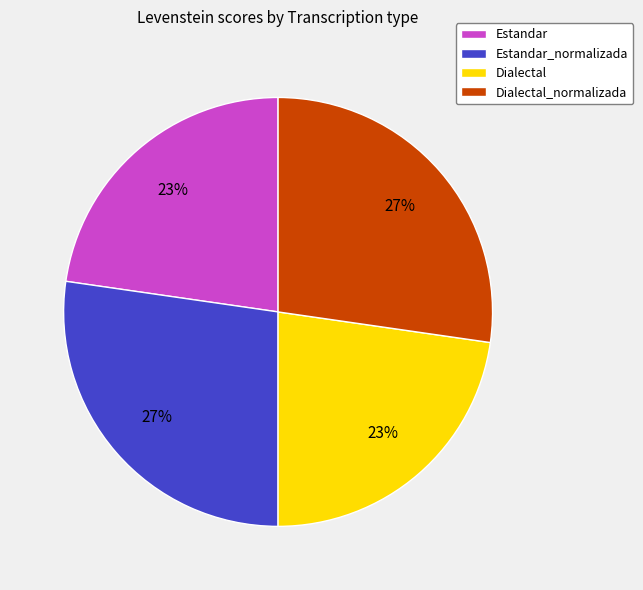

How many segments does this pie chart have?

4